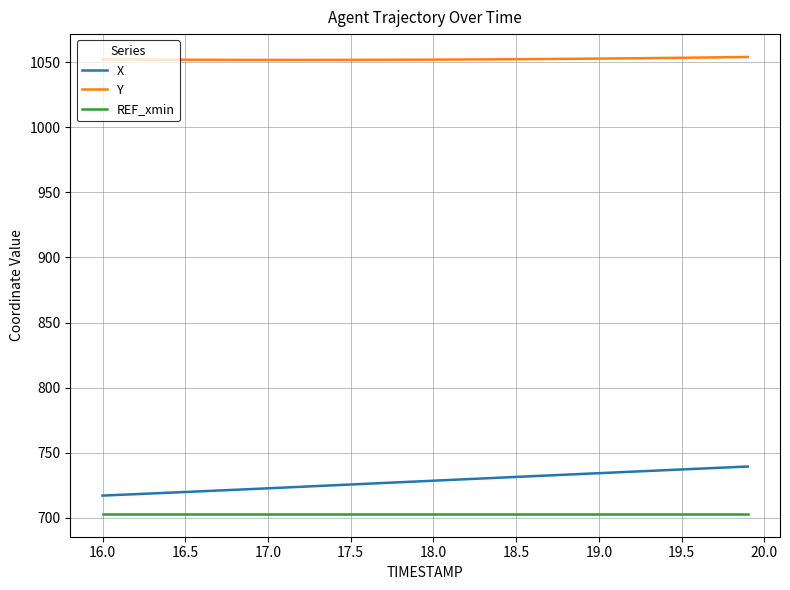

What is the difference between the maximum and minimum values in the X series?

22.4